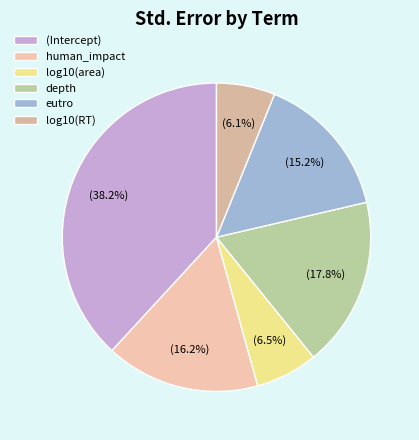

Which category has the smallest portion of the pie?

log10(RT)